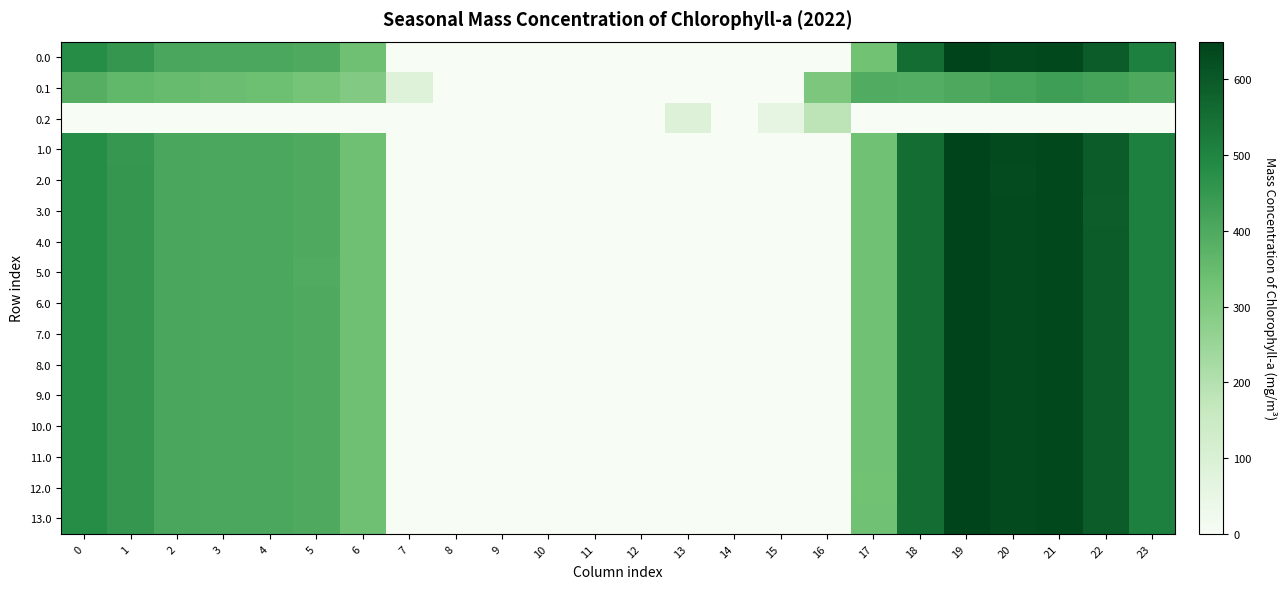

How many data points does each series have?

24